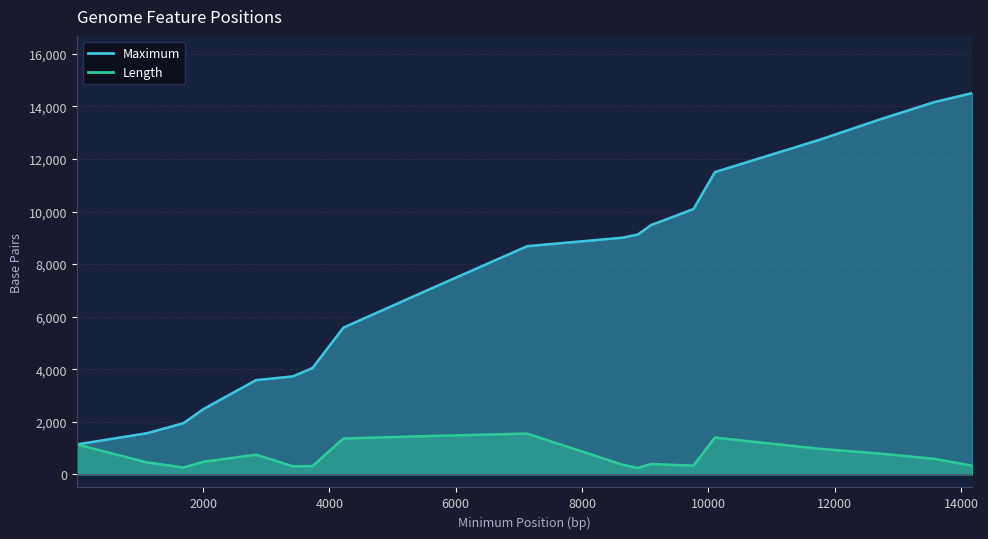

Which series has the widest spread of values?

Maximum